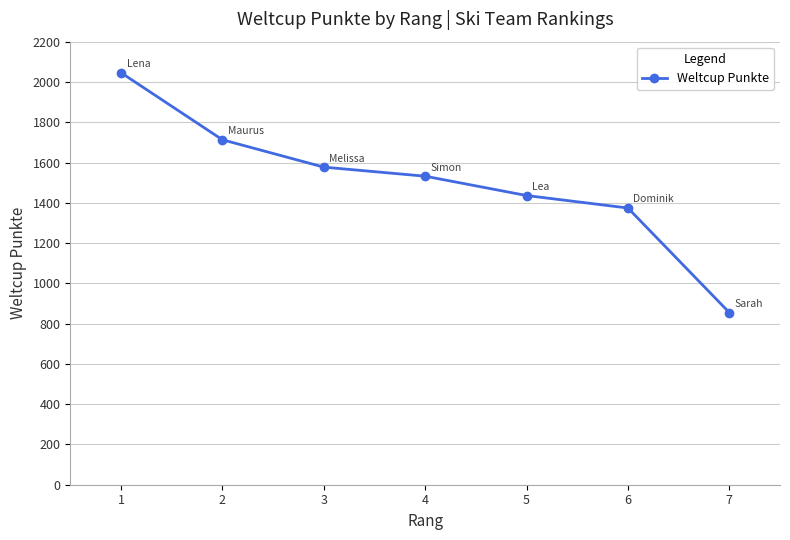

What is the sum of all values?

10533